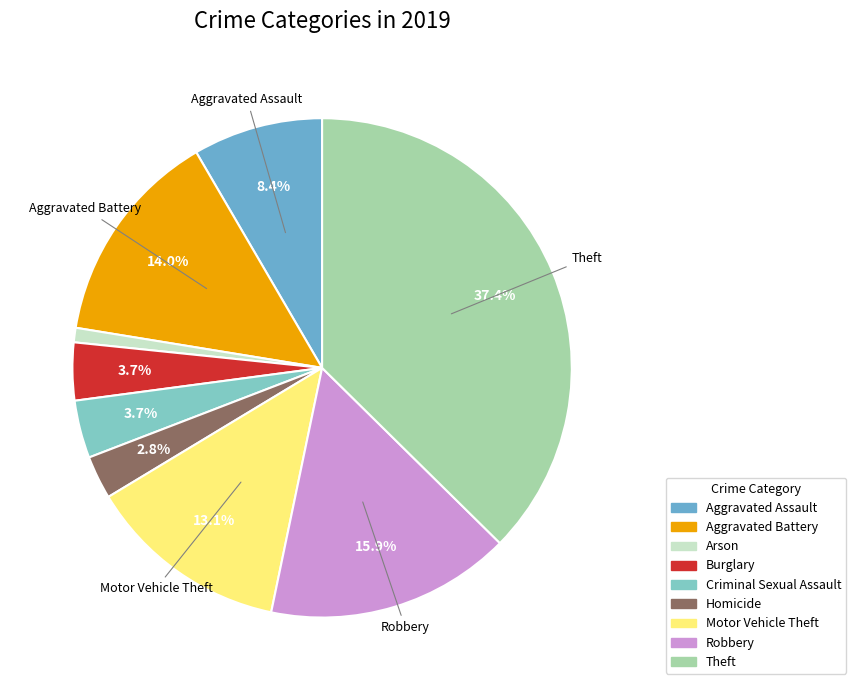

How many slices are in this pie chart?

9